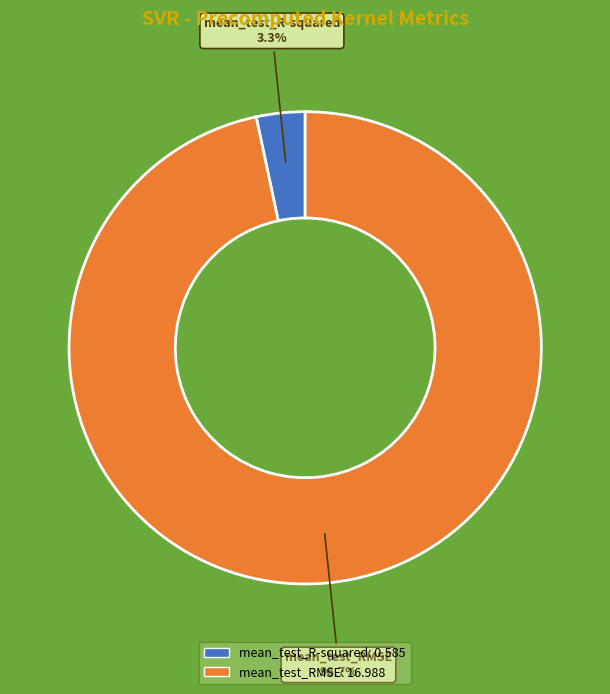

What is the largest slice in the pie chart?

mean_test_RMSE